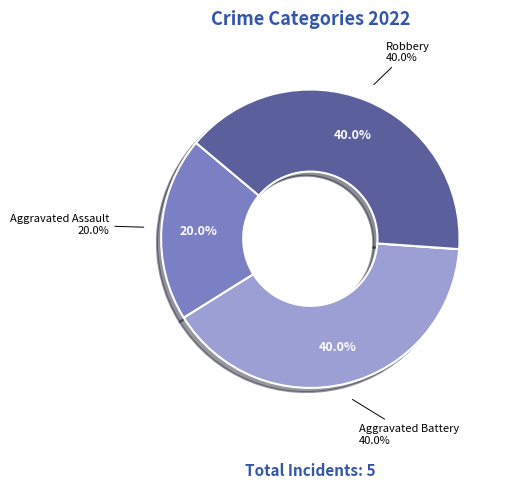

Which category has the biggest portion of the pie?

Aggravated Battery